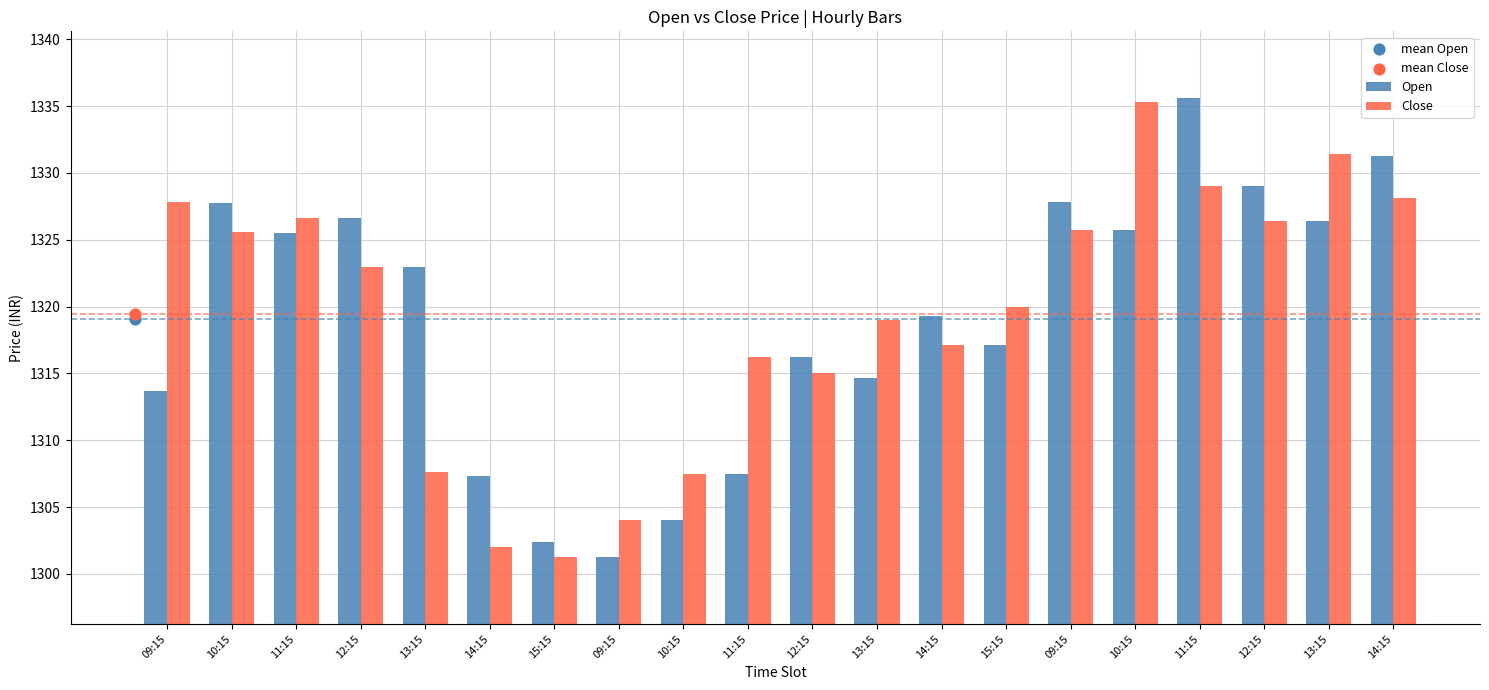

At how many categories does at least one series exceed 1309?

16